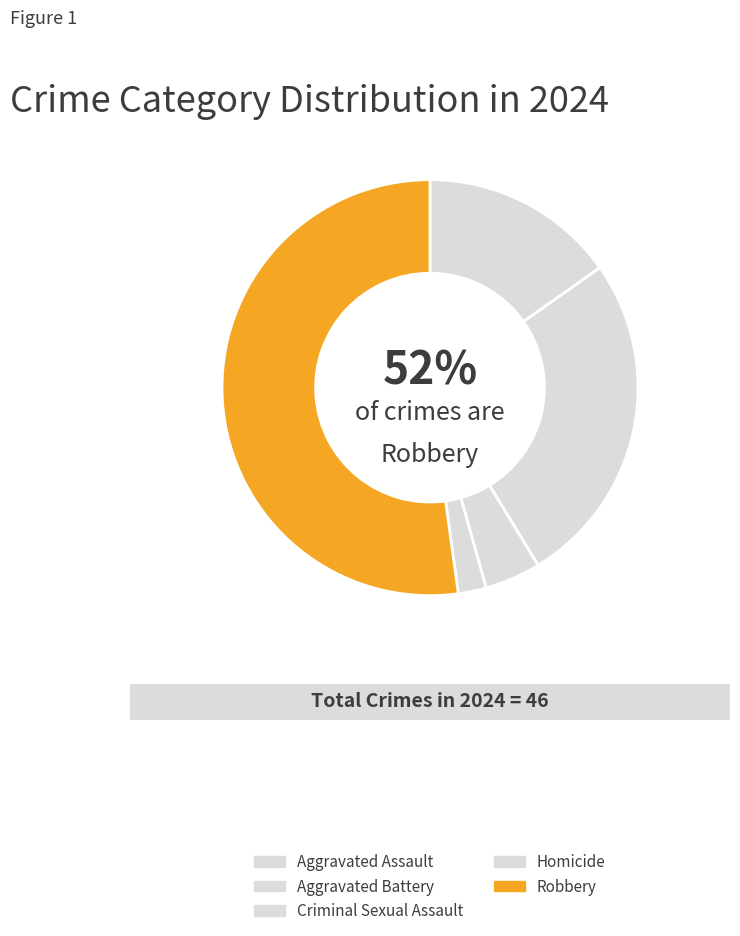

What is the smallest slice in the pie chart?

Homicide